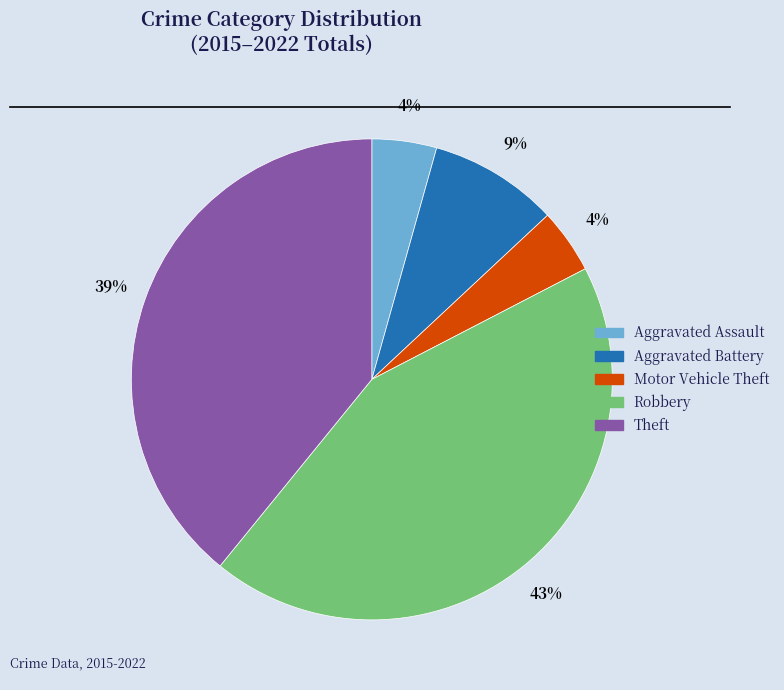

Which has a higher value, Theft or Motor Vehicle Theft?

Theft